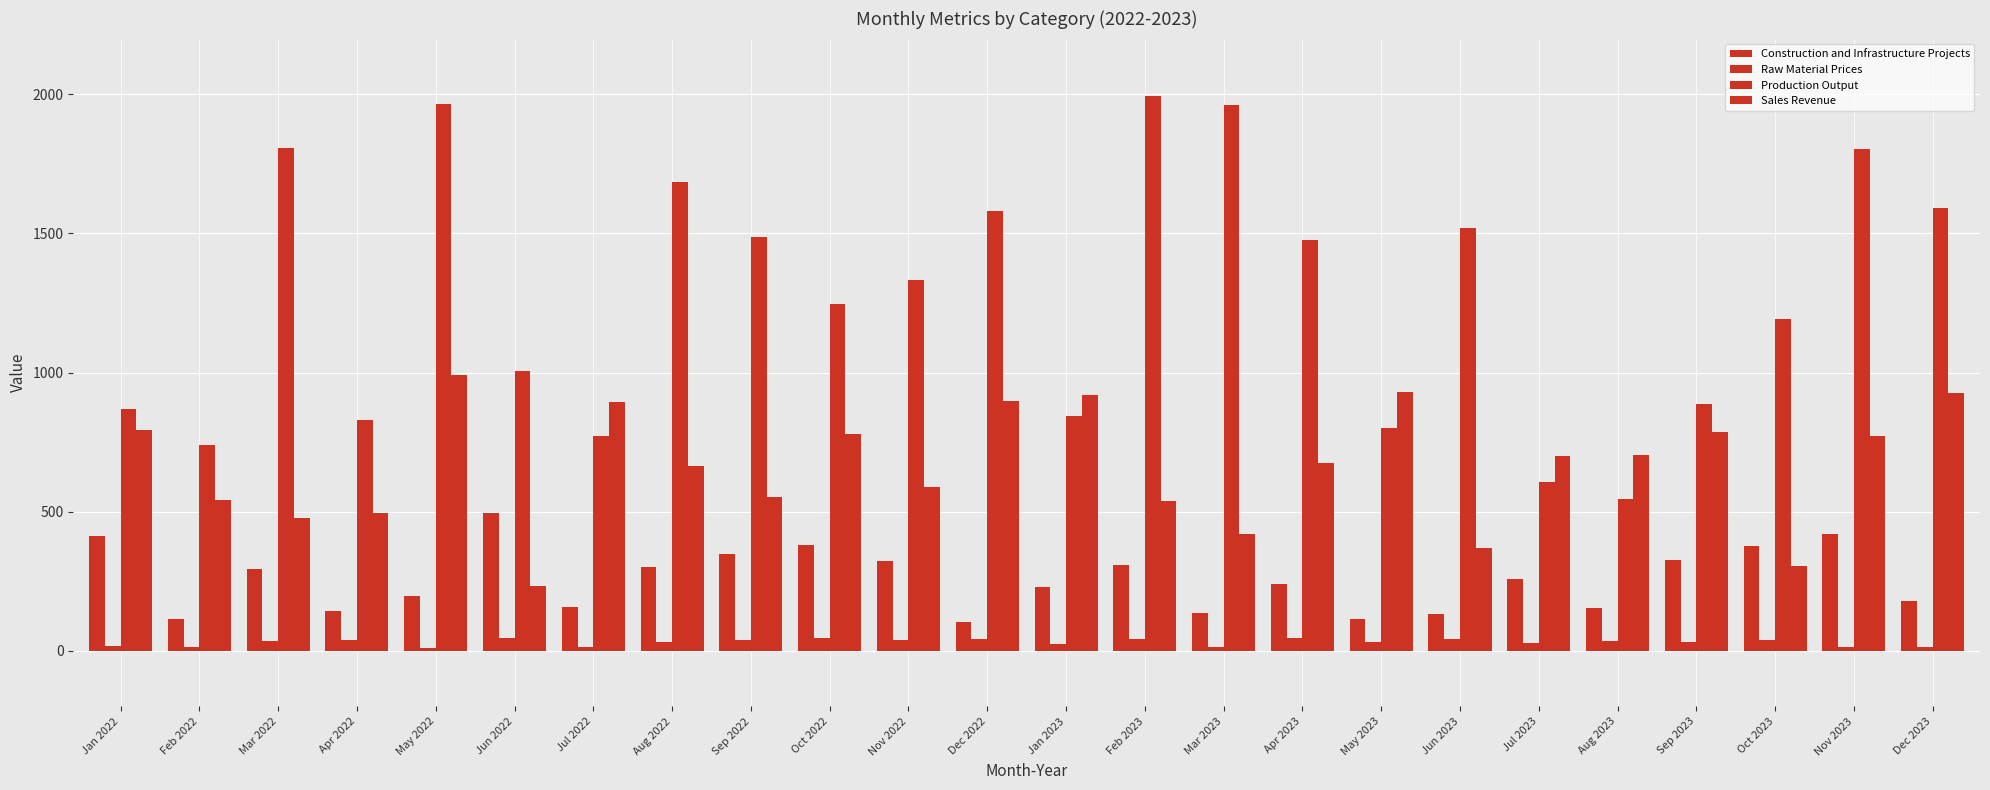

Which category has the lowest value across all series?

May 2022